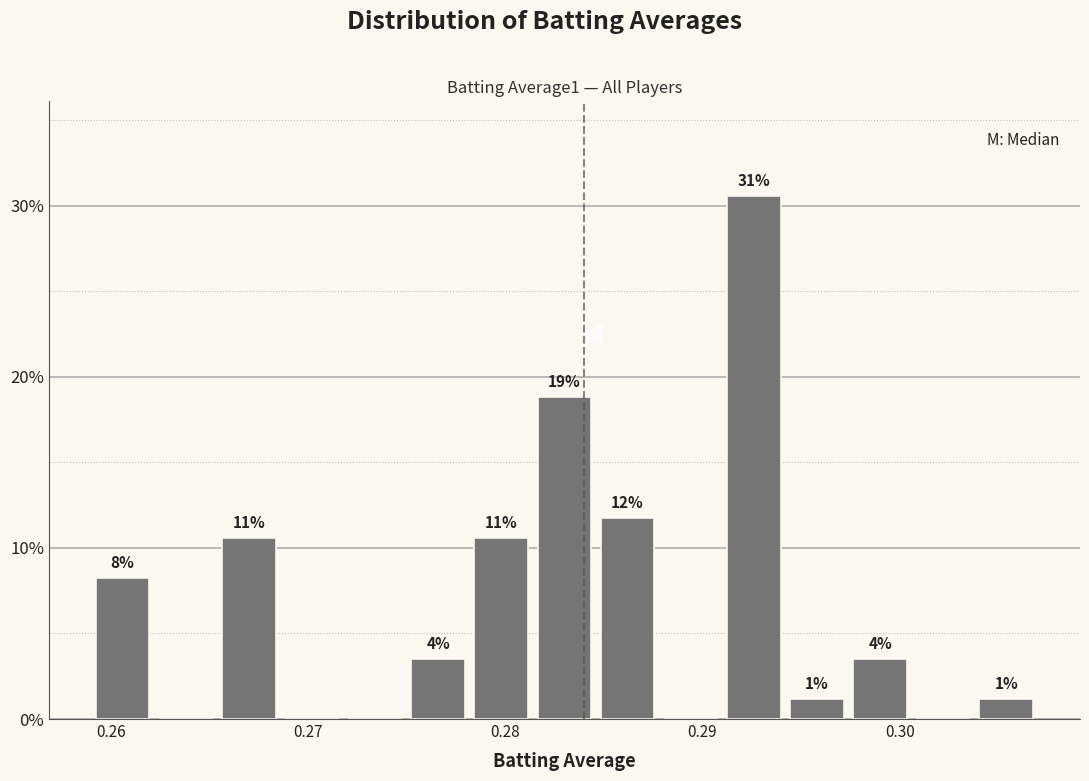

Read against the x-axis, roughly where is the centre of the tallest bar?

0.293